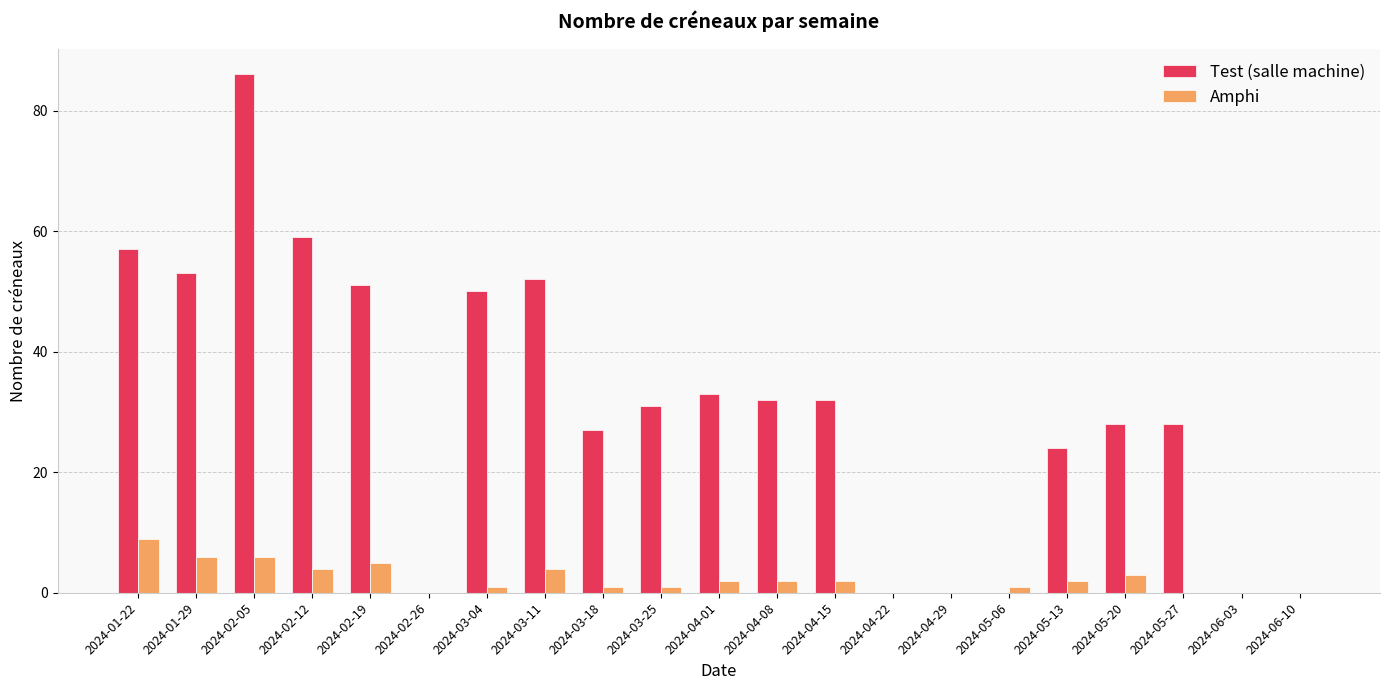

Is it true that Test (salle machine) equals 0 at 2024-05-06?

True